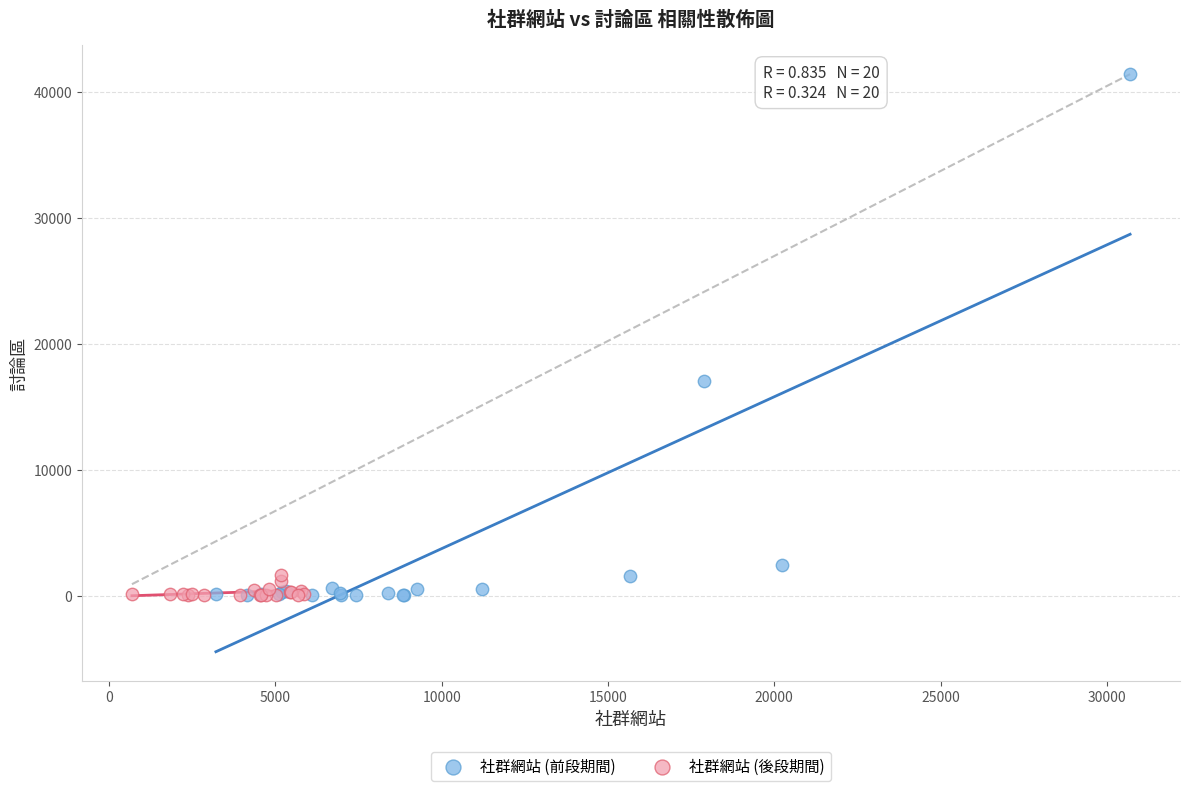

Which series reaches the maximum Y coordinate?

社群網站 (前段期間)